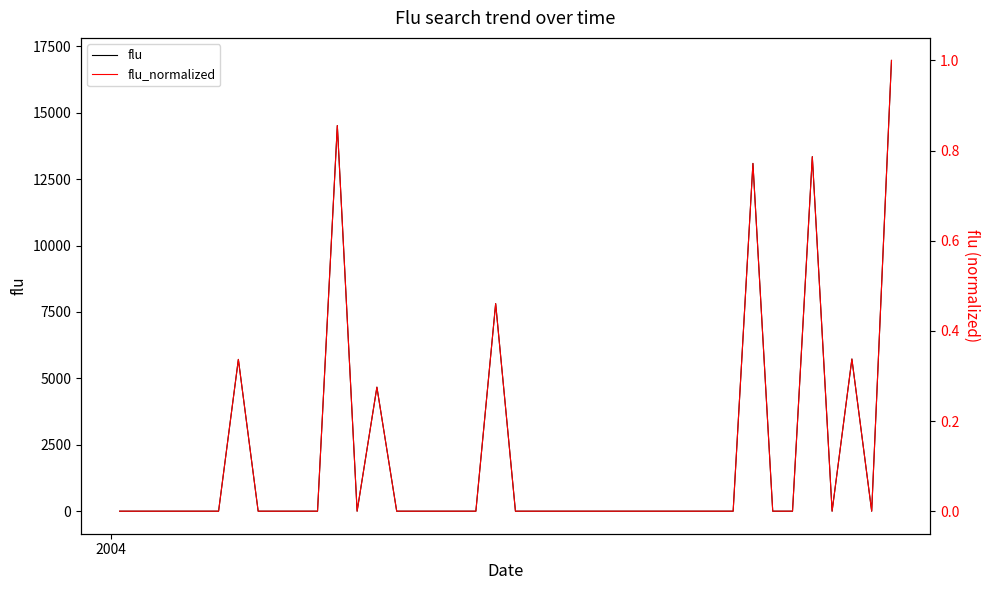

In flu_normalized, how many points are lower than both neighbors (excluding endpoints)?

3